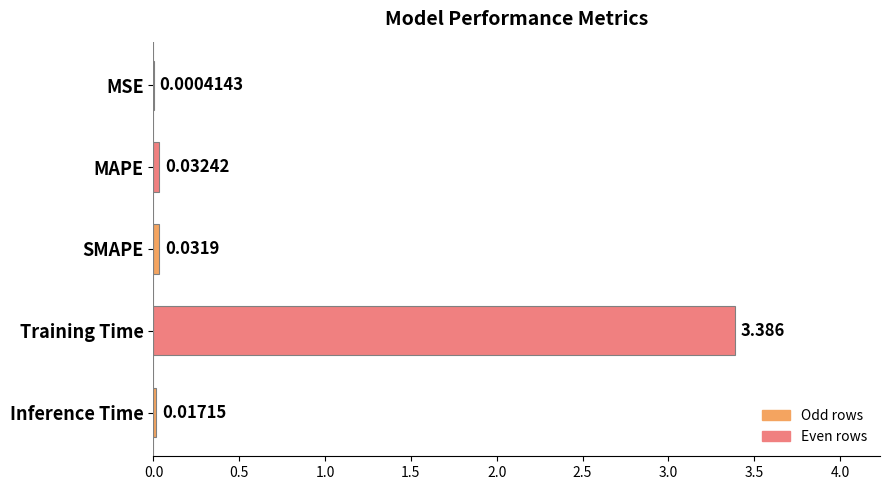

At which category does the chart reach its peak across all series?

Training Time